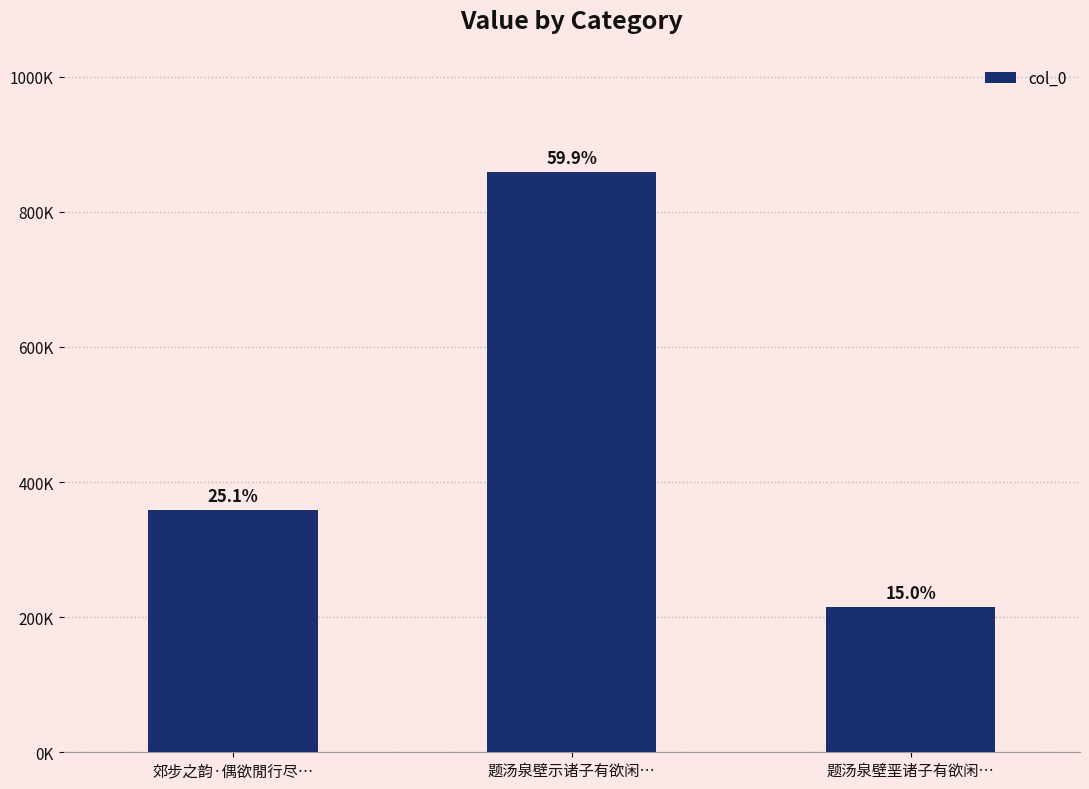

Rank the categories by value from lowest to highest.

题汤泉壁垩诸子有欲闲…, 郊步之韵·偶欲閒行尽…, 题汤泉壁示诸子有欲闲…